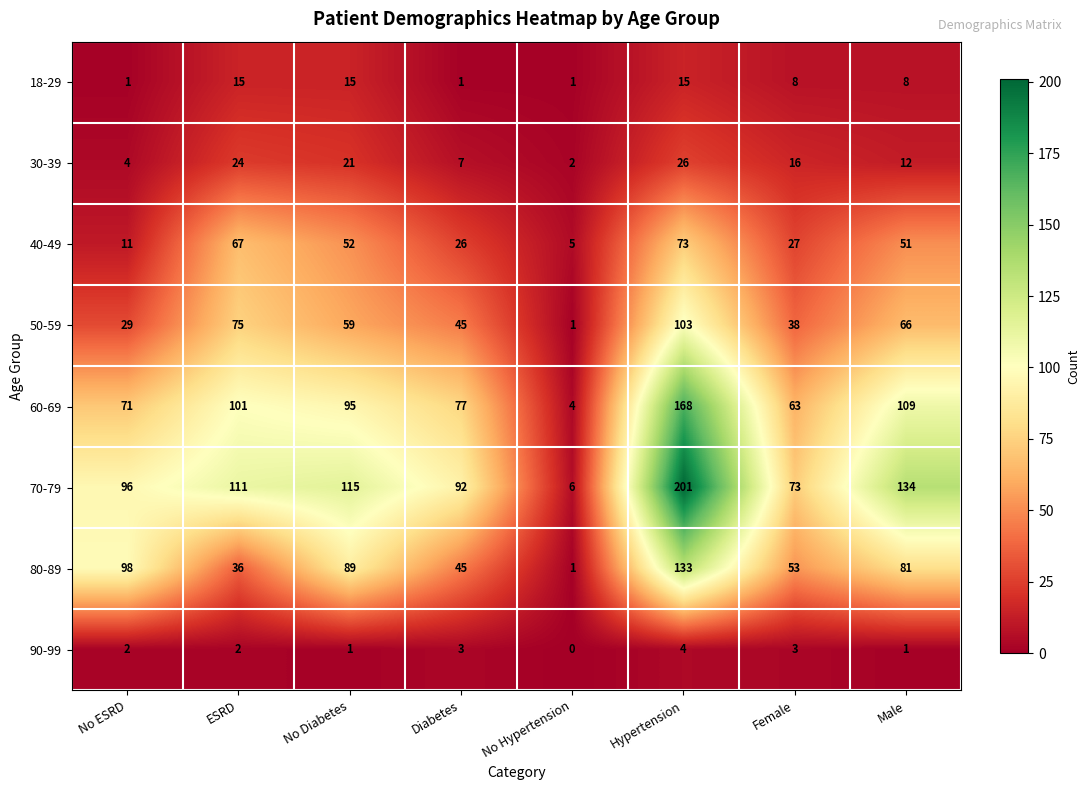

The 30-39 series shows 12 at Diabetes. True or false?

False